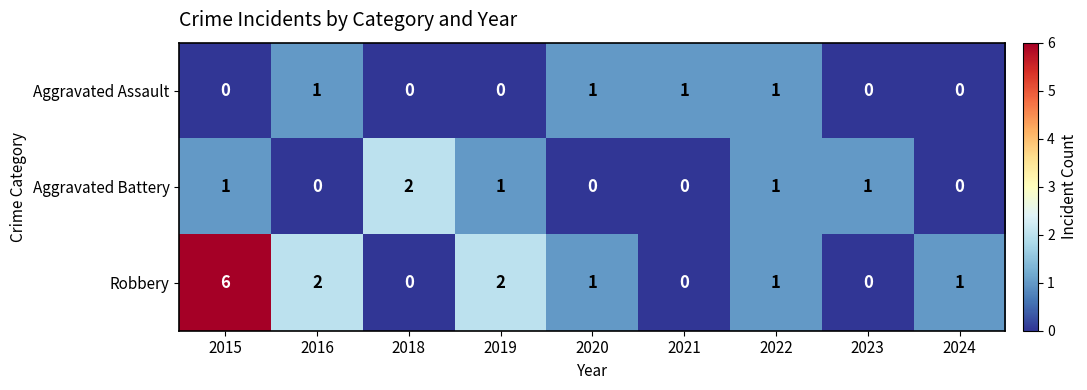

Rank the series at 2019 from highest to lowest value.

Robbery, Aggravated Battery, Aggravated Assault